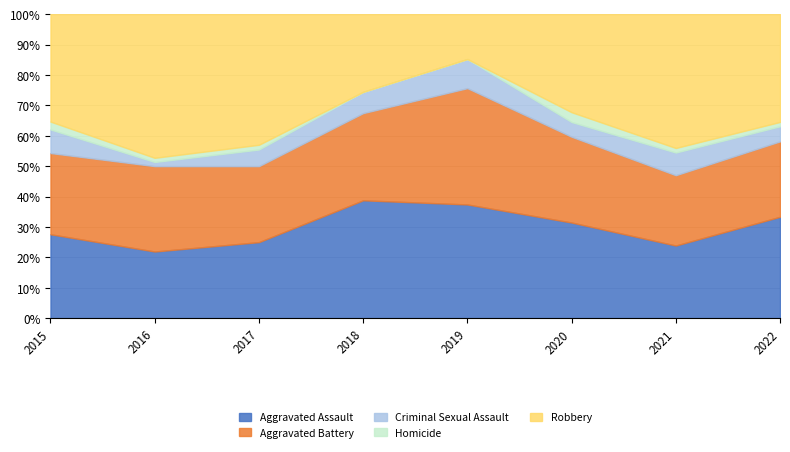

What is the highest value of the Homicide series?

4